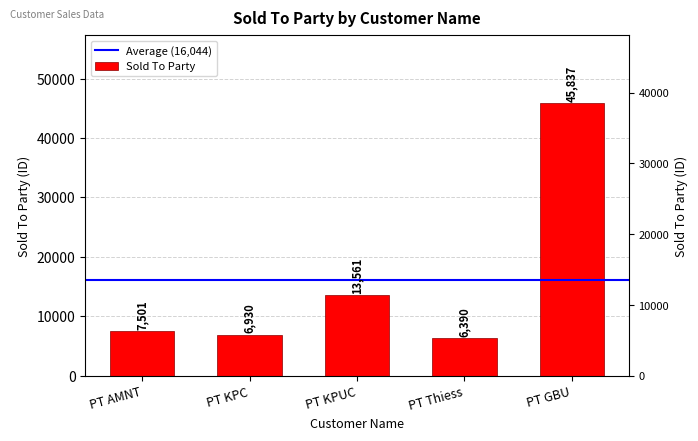

At which category does the chart reach its peak across all series?

PT GBU